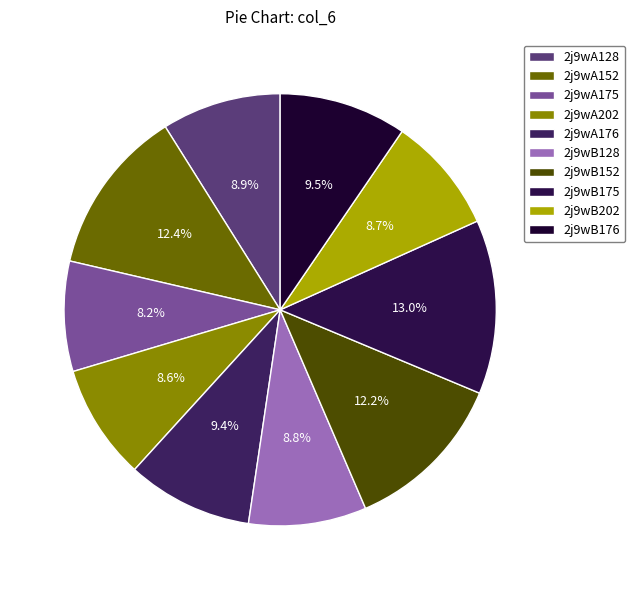

To the nearest percent, what portion does 2j9wB202 represent?

9%